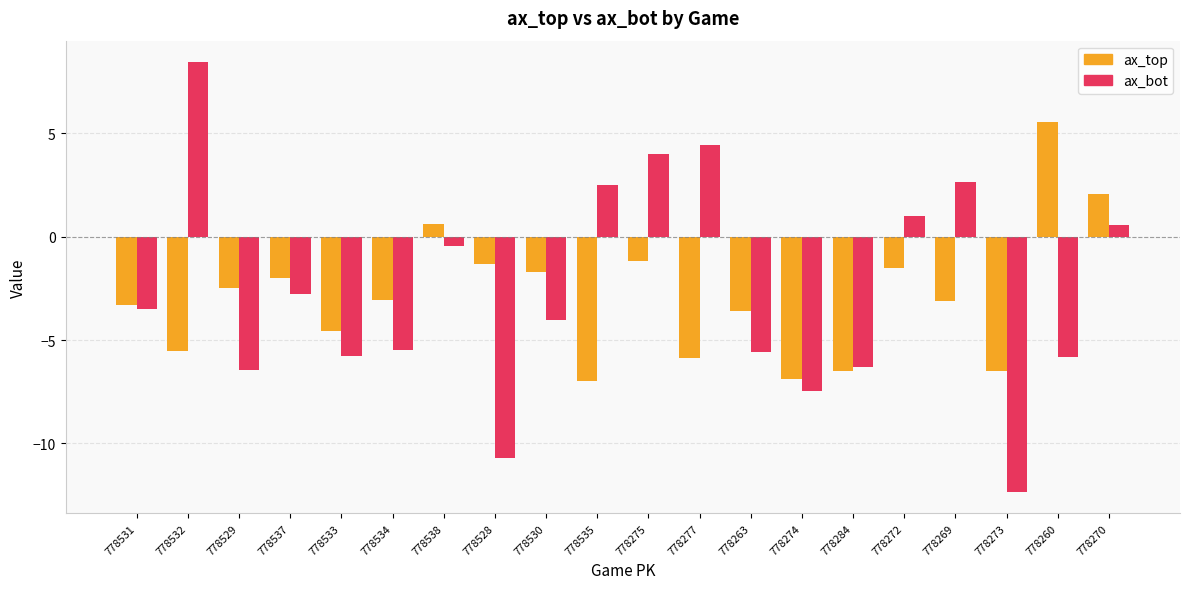

Is the value of ax_top at 778274 greater than the value of ax_bot at 778274?

Yes